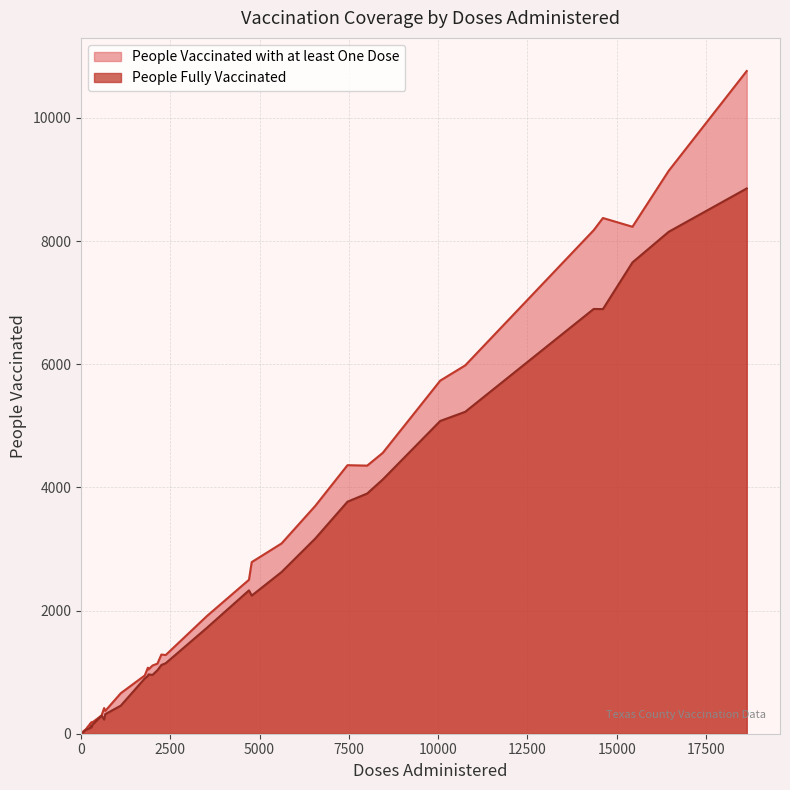

List the series in order of their peak value, lowest first.

People Fully Vaccinated, People Vaccinated with at least One Dose